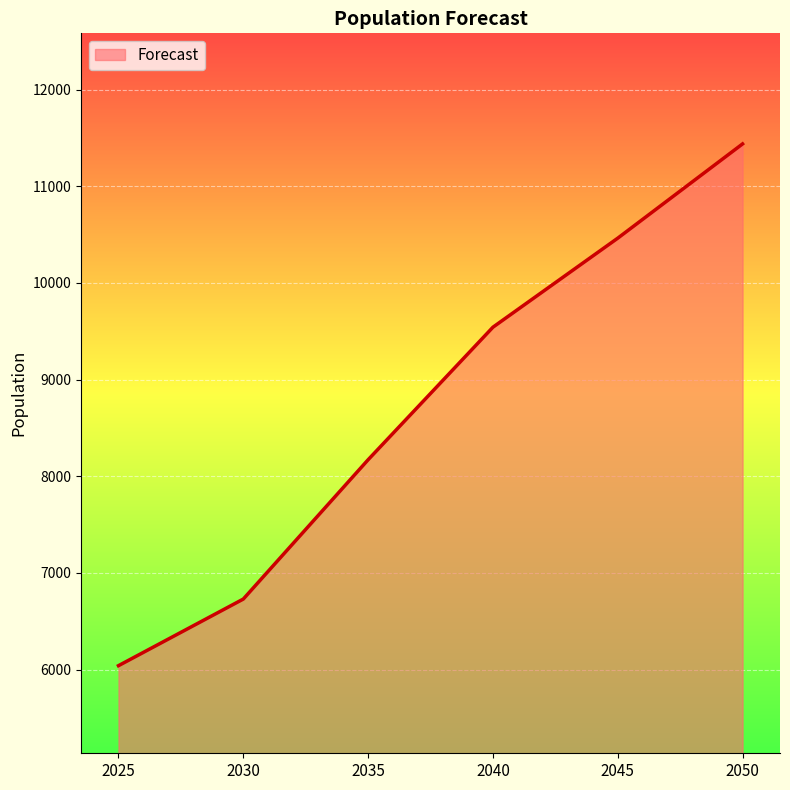

Reading right to left, what are all the values shown in this chart?

2050=11438	2045=10463	2040=9542	2035=8171	2030=6730	2025=6041